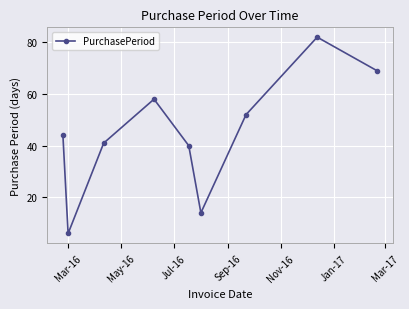

What is the value of the 9th point from the left?

69